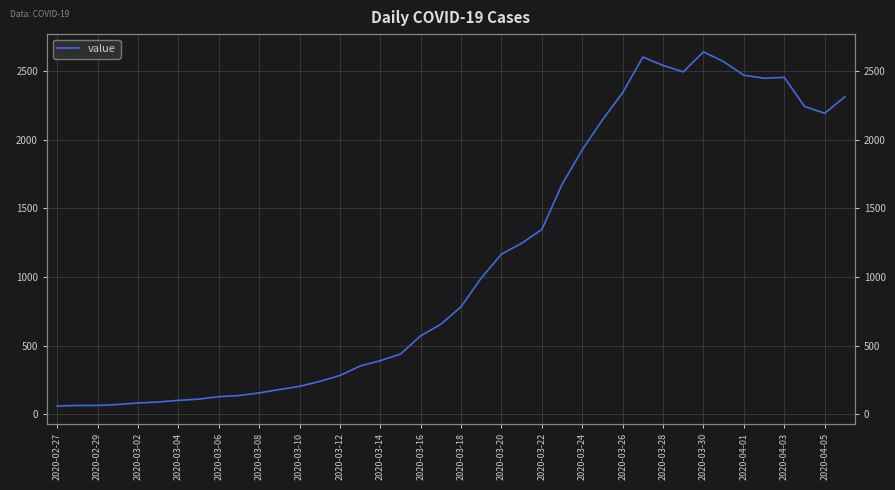

What is the minimum value shown in the chart?

61